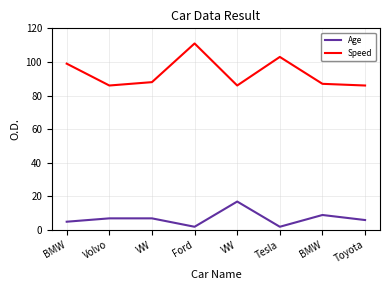

True or false: Speed and Age intersect in this chart.

False